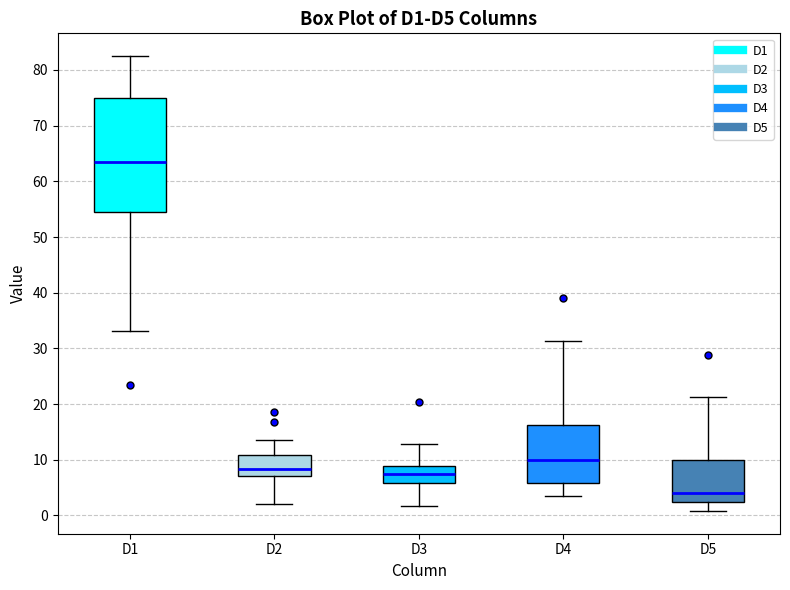

Reading left to right, read every box against the y-axis: the position of its median line, the range the box covers, and the ends of its whiskers. The values are not printed on the chart, so give them approximately, as read against the axis.

D1: median 63, box 55 to 75, whiskers 33 to 82
D2: median 8, box 7 to 11, whiskers 2 to 14
D3: median 7, box 6 to 9, whiskers 2 to 13
D4: median 10, box 6 to 16, whiskers 3 to 31
D5: median 4, box 2 to 10, whiskers 1 to 21